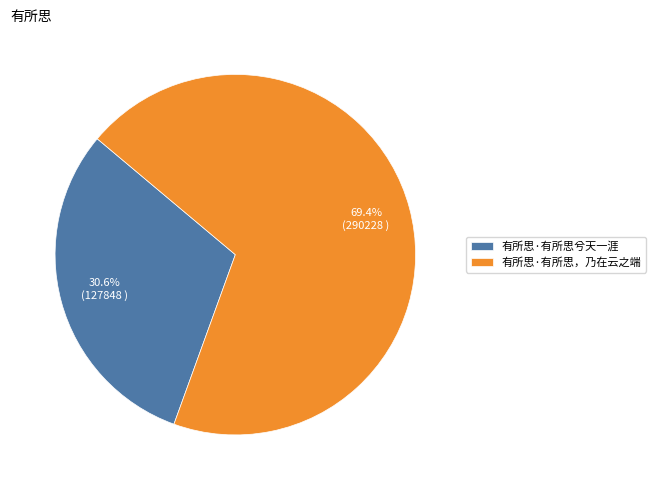

Count the number of slices in the pie.

2